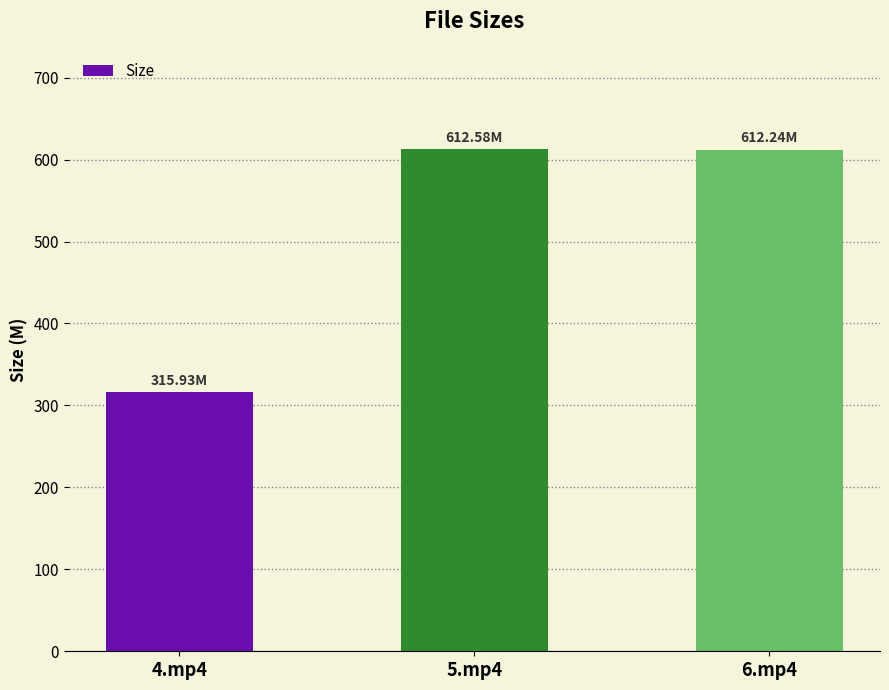

What is the average value?

513.6